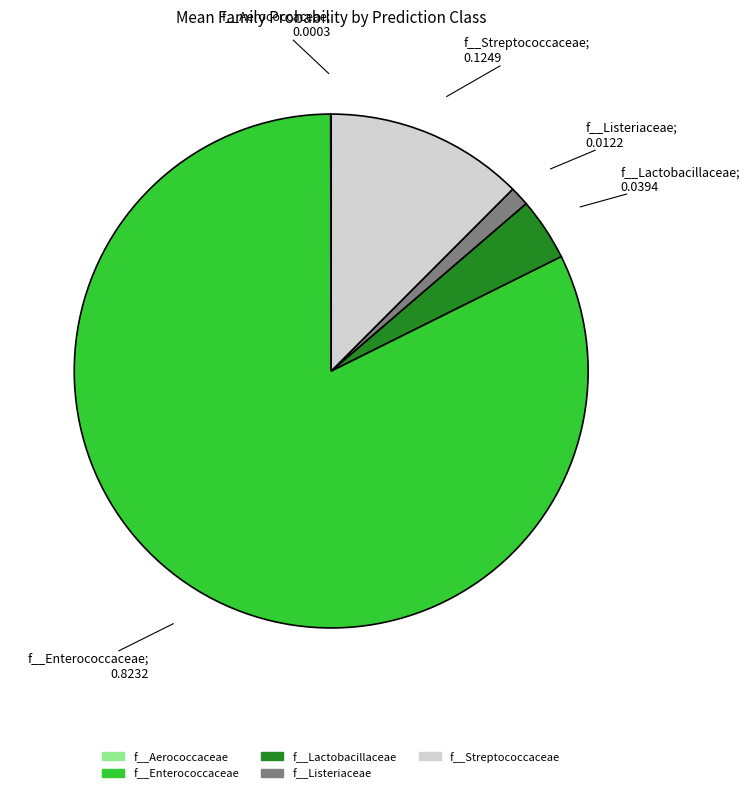

Is there any slice that represents more than half of the pie?

Yes